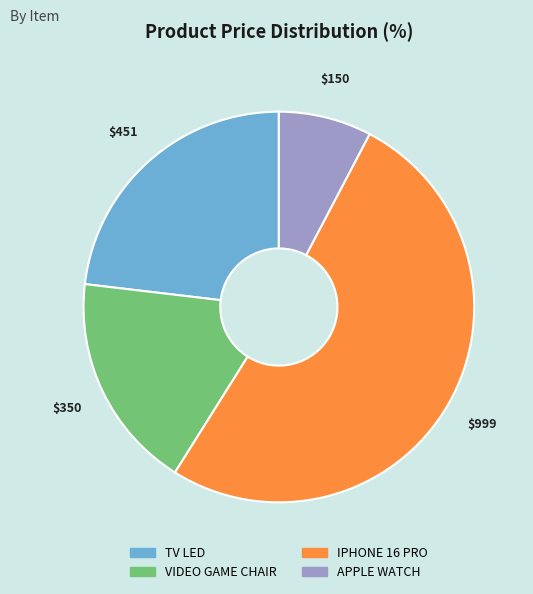

Is it true that VIDEO GAME CHAIR is 24% of the pie?

False